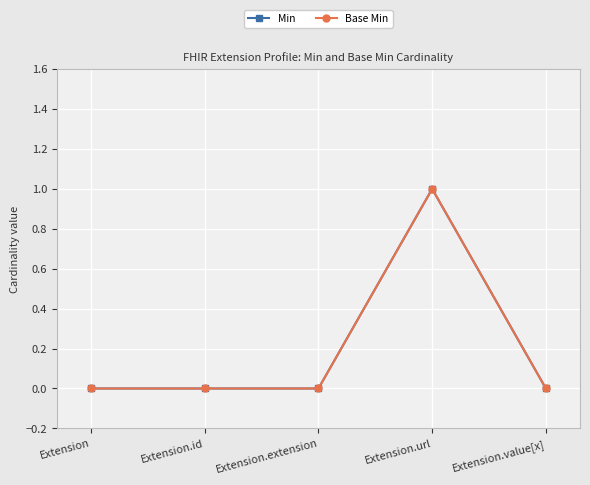

Which label corresponds to the largest value in the chart?

Extension.url